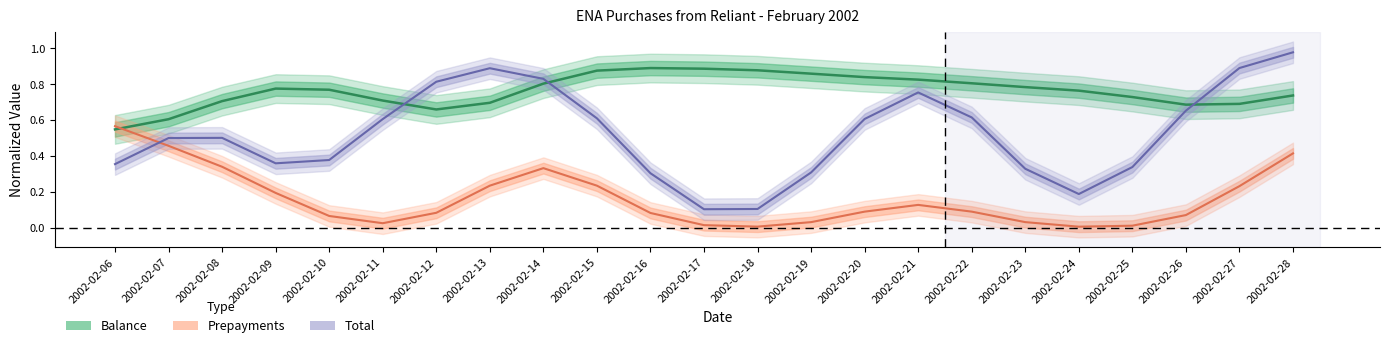

How many lines are shown in the chart?

3